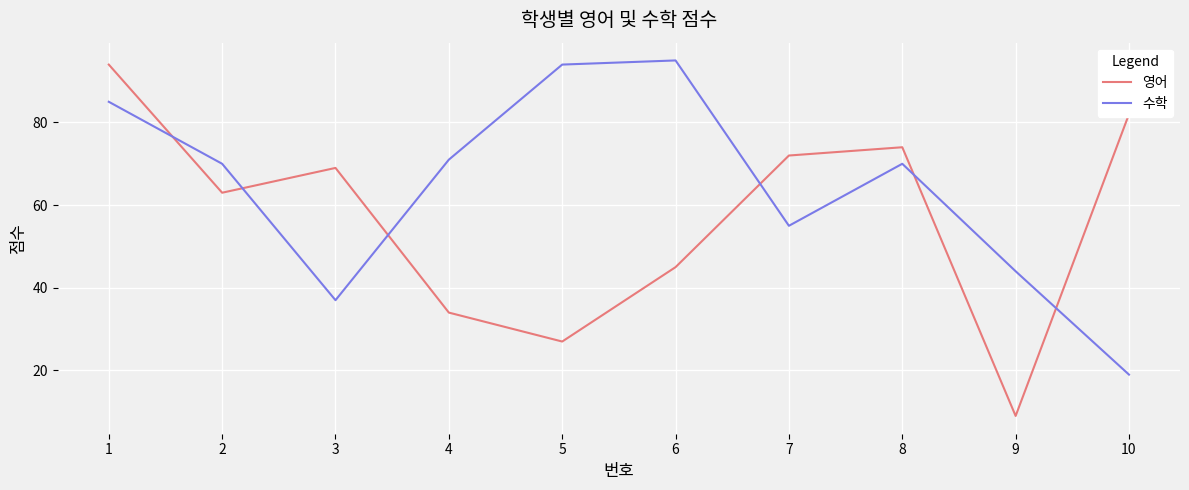

Count the number of data series in this chart.

2